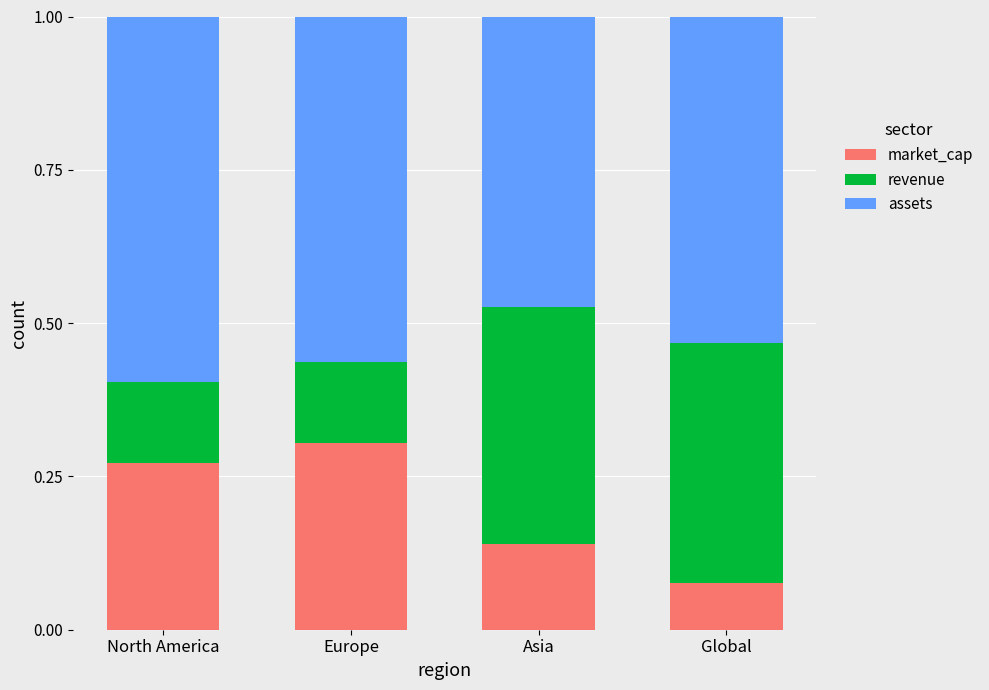

What is the total value across all series at Europe?

1.0